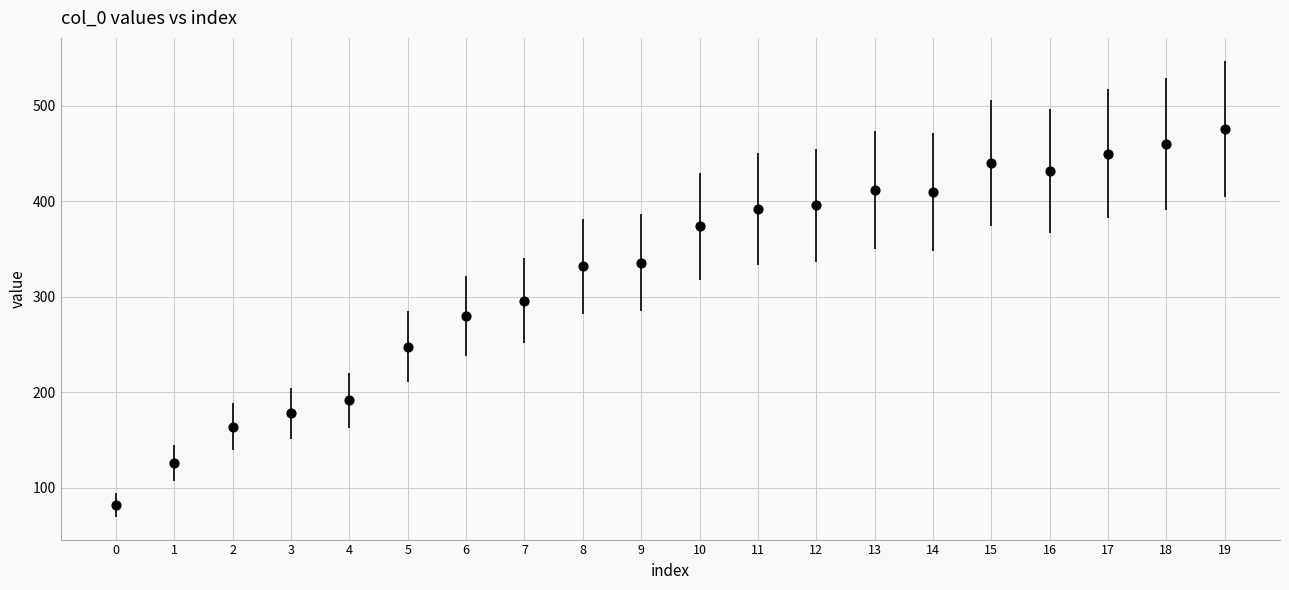

What is the range of Y values (max minus min)?

394